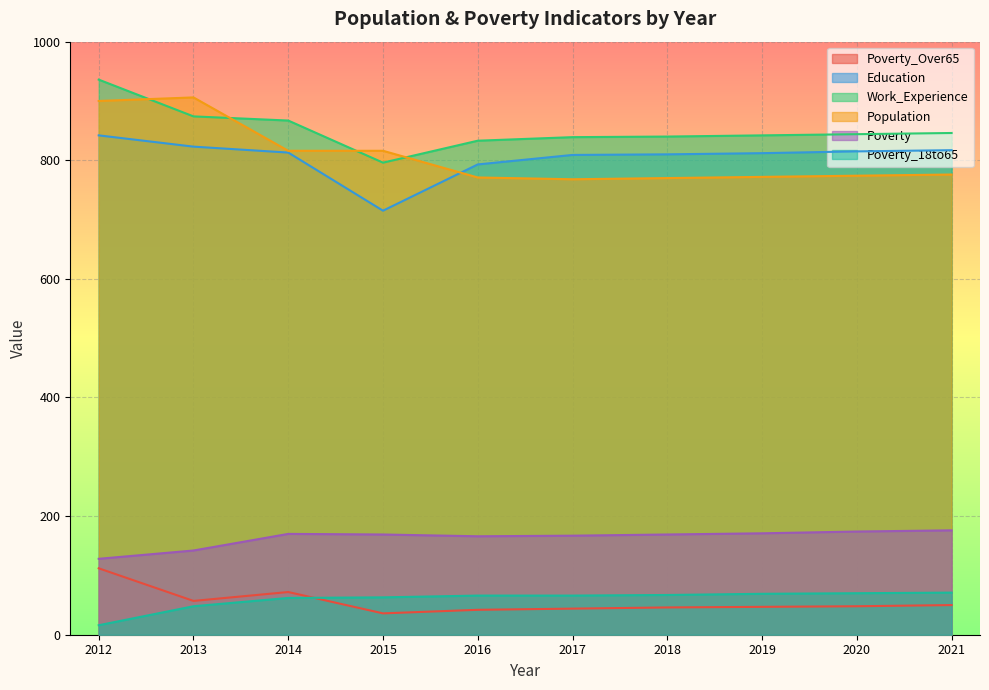

What are all the series names shown in the legend?

Poverty_Over65, Education, Work_Experience, Population, Poverty, Poverty_18to65